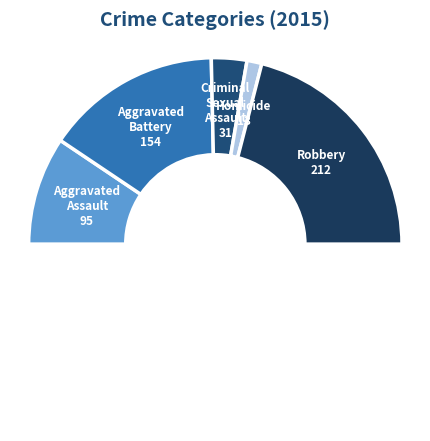

How many slices are in this pie chart?

6